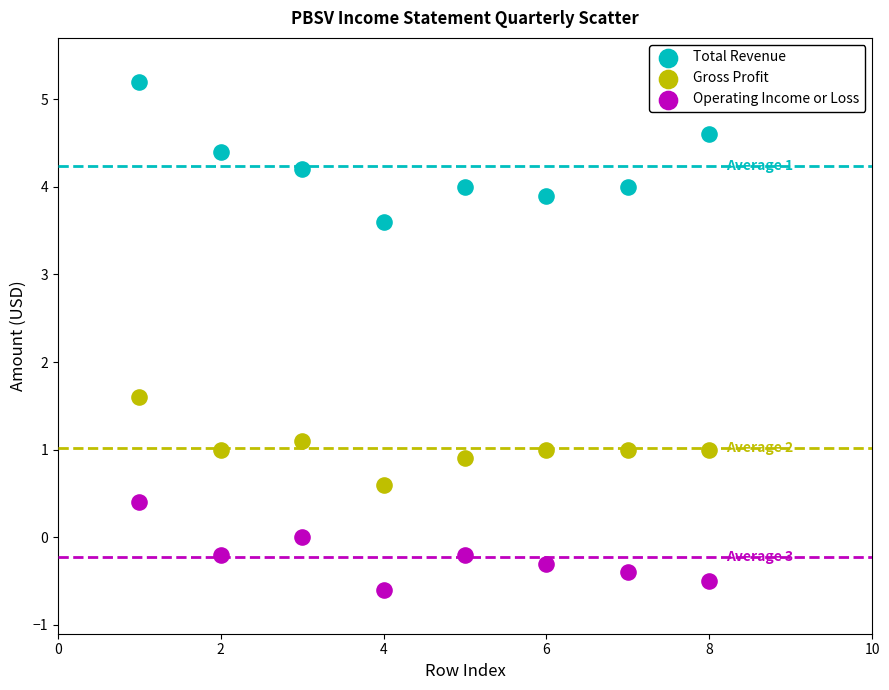

Across all series, what Y value is closest to 2?

1.6